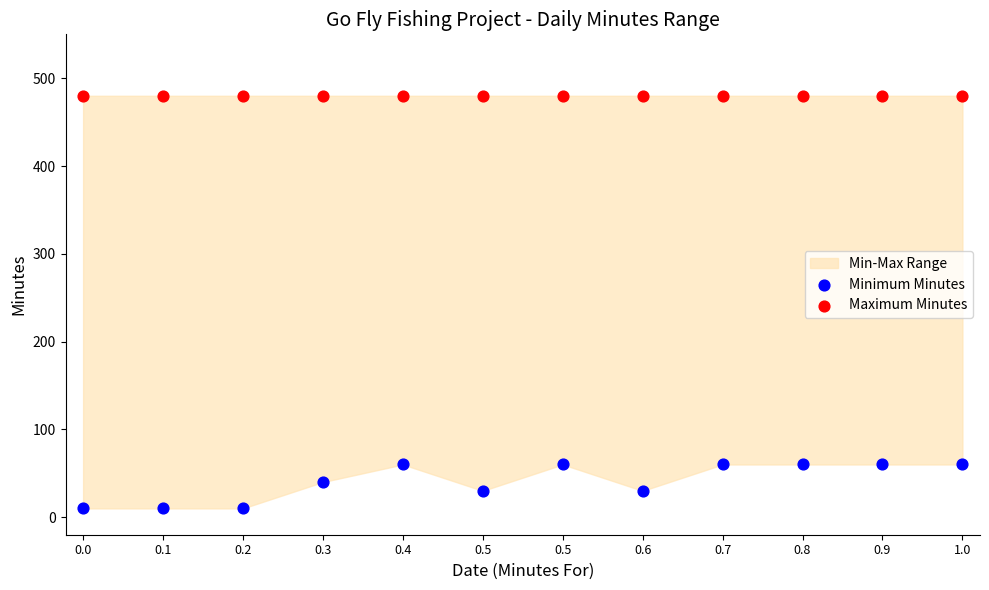

Which series reaches the maximum Y coordinate?

Maximum Minutes